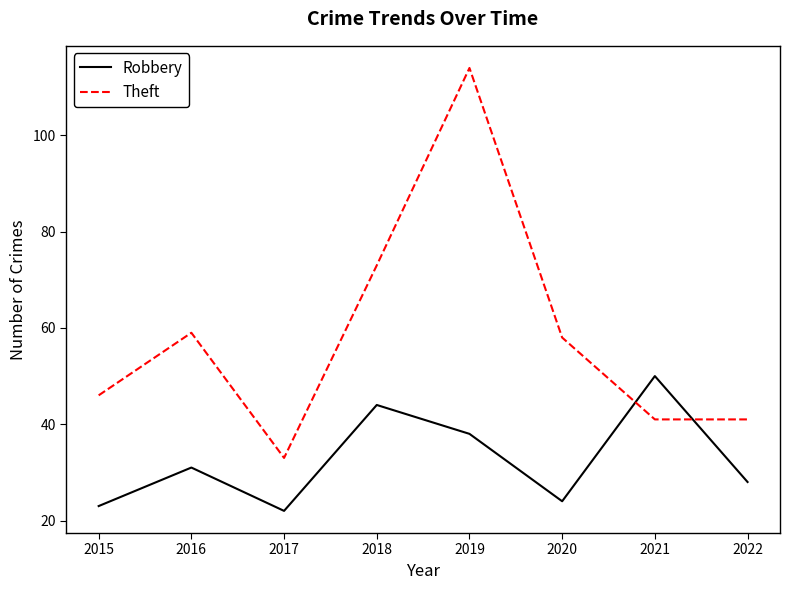

Rank the series at 2021 from highest to lowest value.

Robbery, Theft